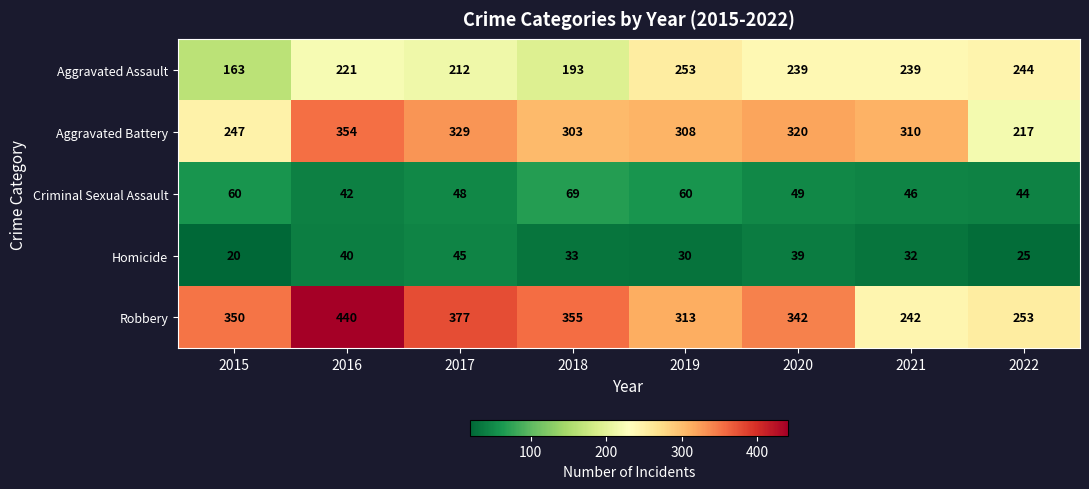

Which category has the highest value in the Aggravated Battery series?

2016